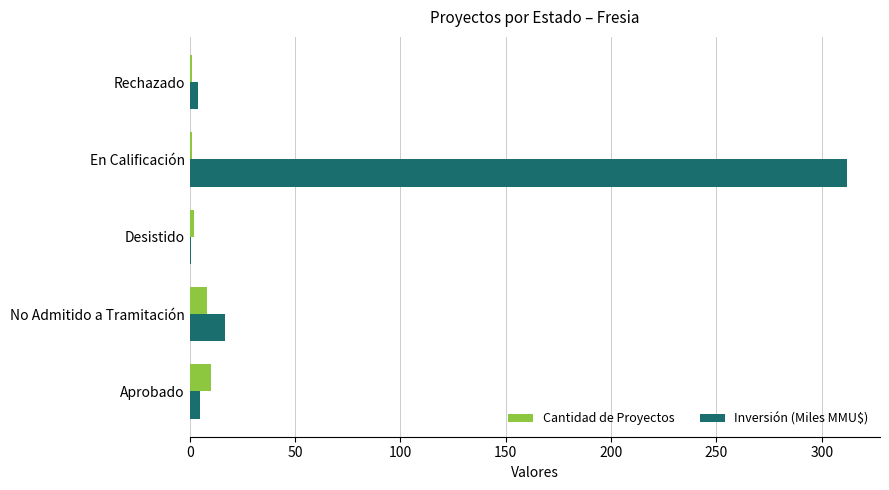

What is the sum of all Cantidad de Proyectos values?

22.0